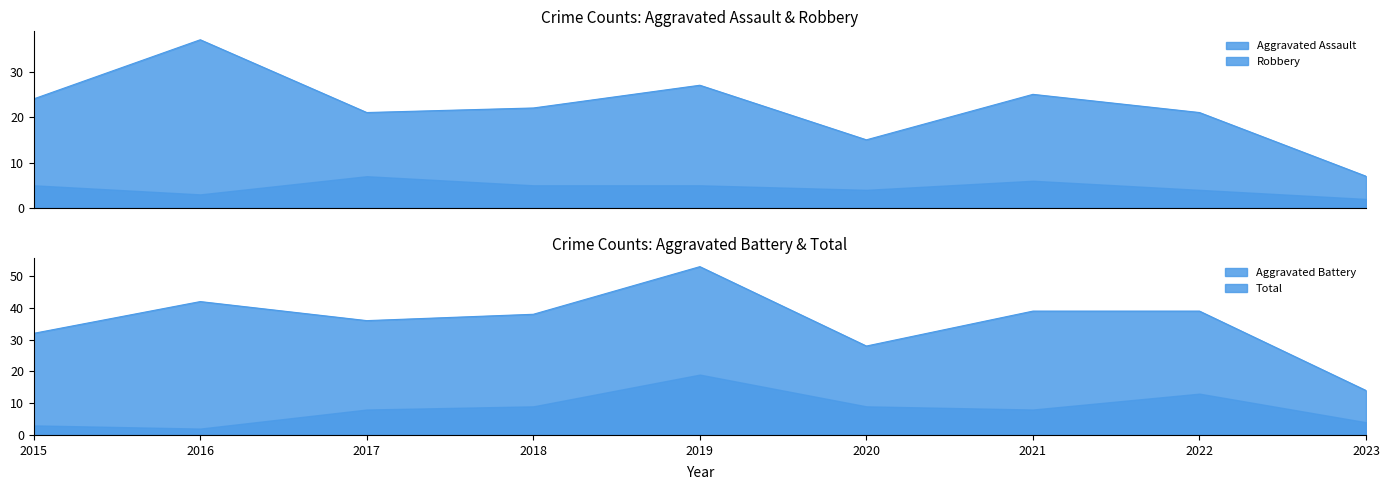

What is the sum of the Robbery values at 2017 and 2022?

42